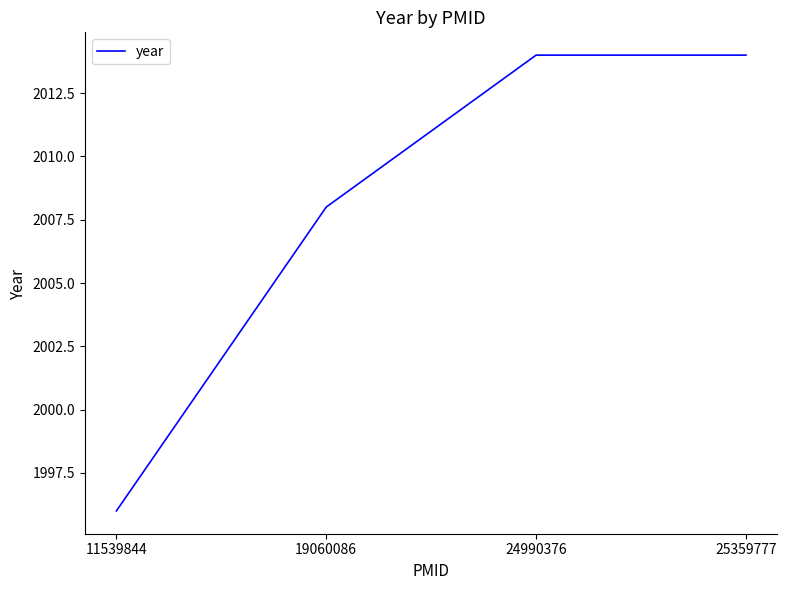

At which label is the value closest to 2005?

19060086